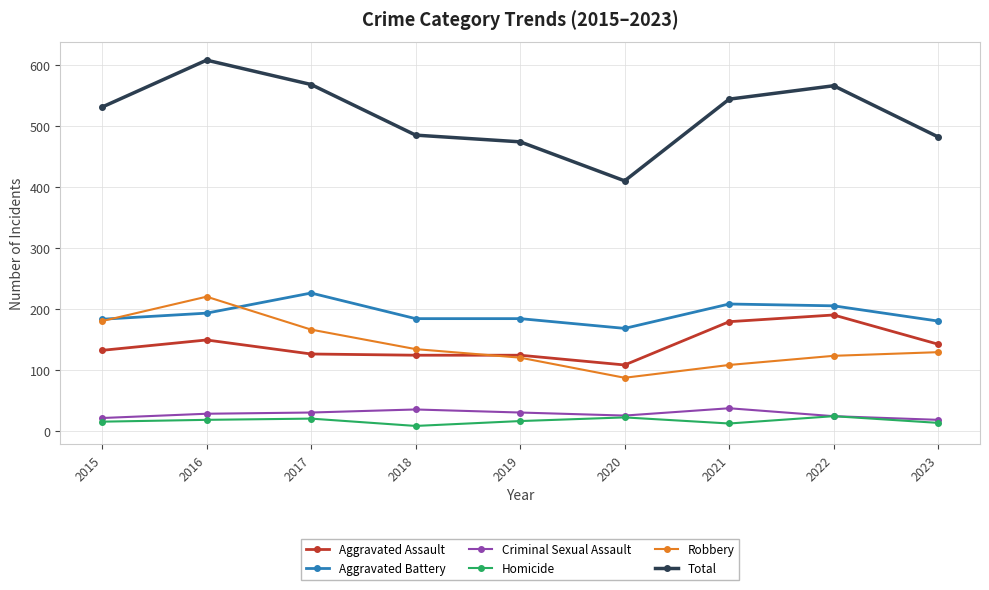

At which label is Robbery closest to 153?

2017